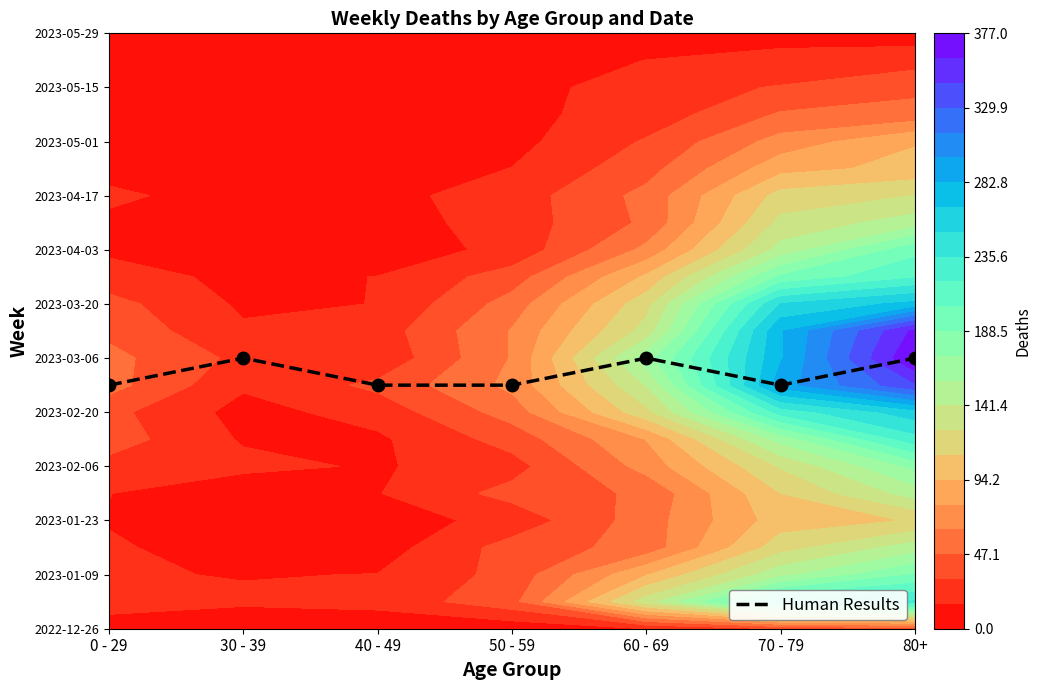

At which category does the chart reach its peak across all series?

30 - 39